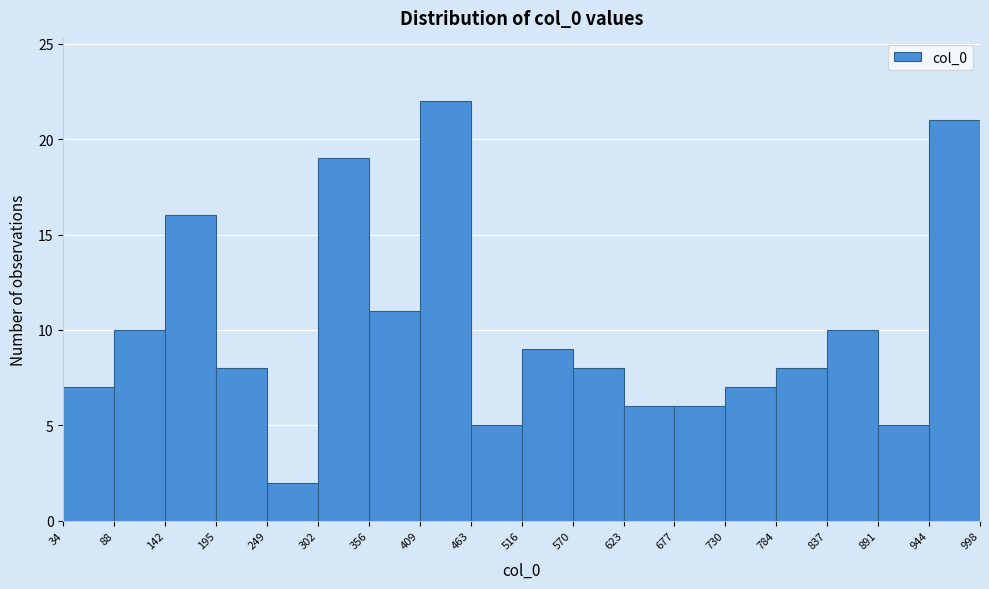

Which range on the x-axis has the tallest bar?

409 to 463